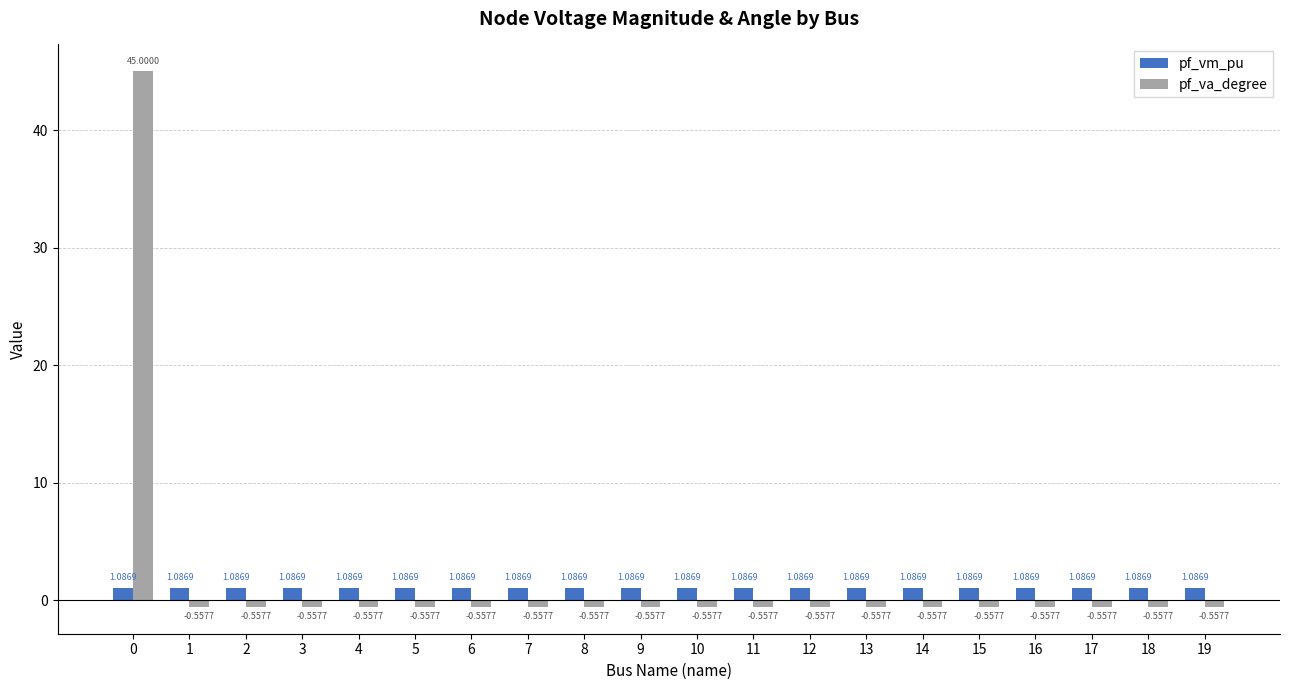

What is the spread (max minus min) of values at 2?

1.6